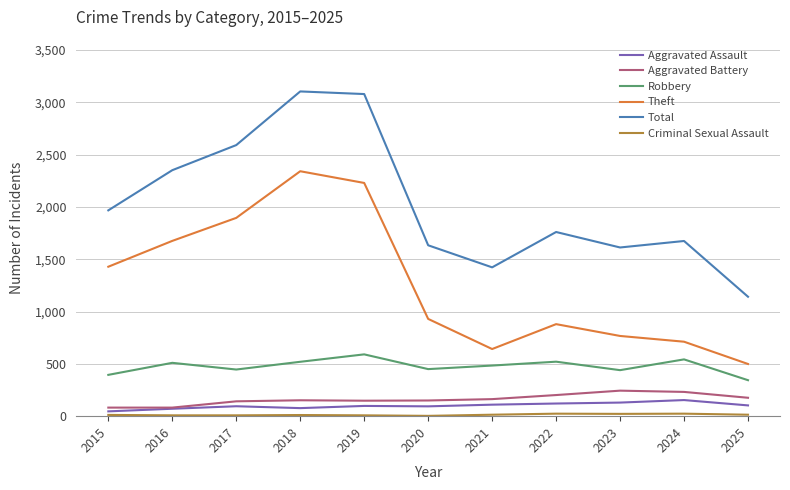

Is the value of Aggravated Battery at 2025 greater than the value of Total at 2017?

No